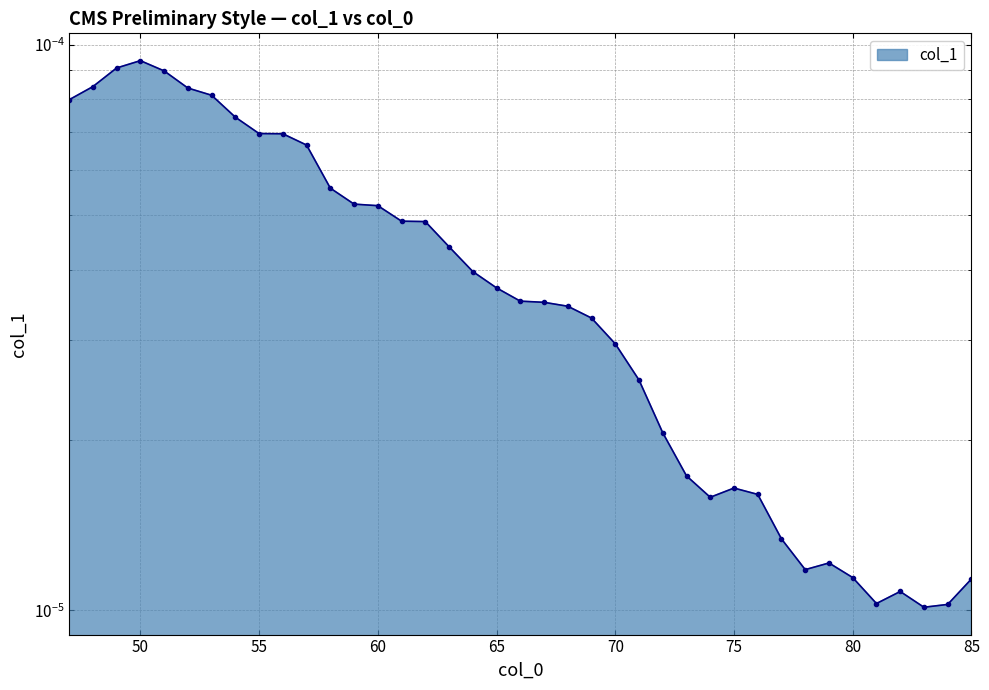

List the labels in order of value, largest first.

50, 49, 51, 48, 52, 53, 47, 54, 55, 56, 57, 58, 59, 60, 61, 62, 63, 64, 65, 66, 67, 68, 69, 70, 71, 72, 73, 75, 76, 74, 77, 79, 78, 80, 85, 82, 81, 84, 83